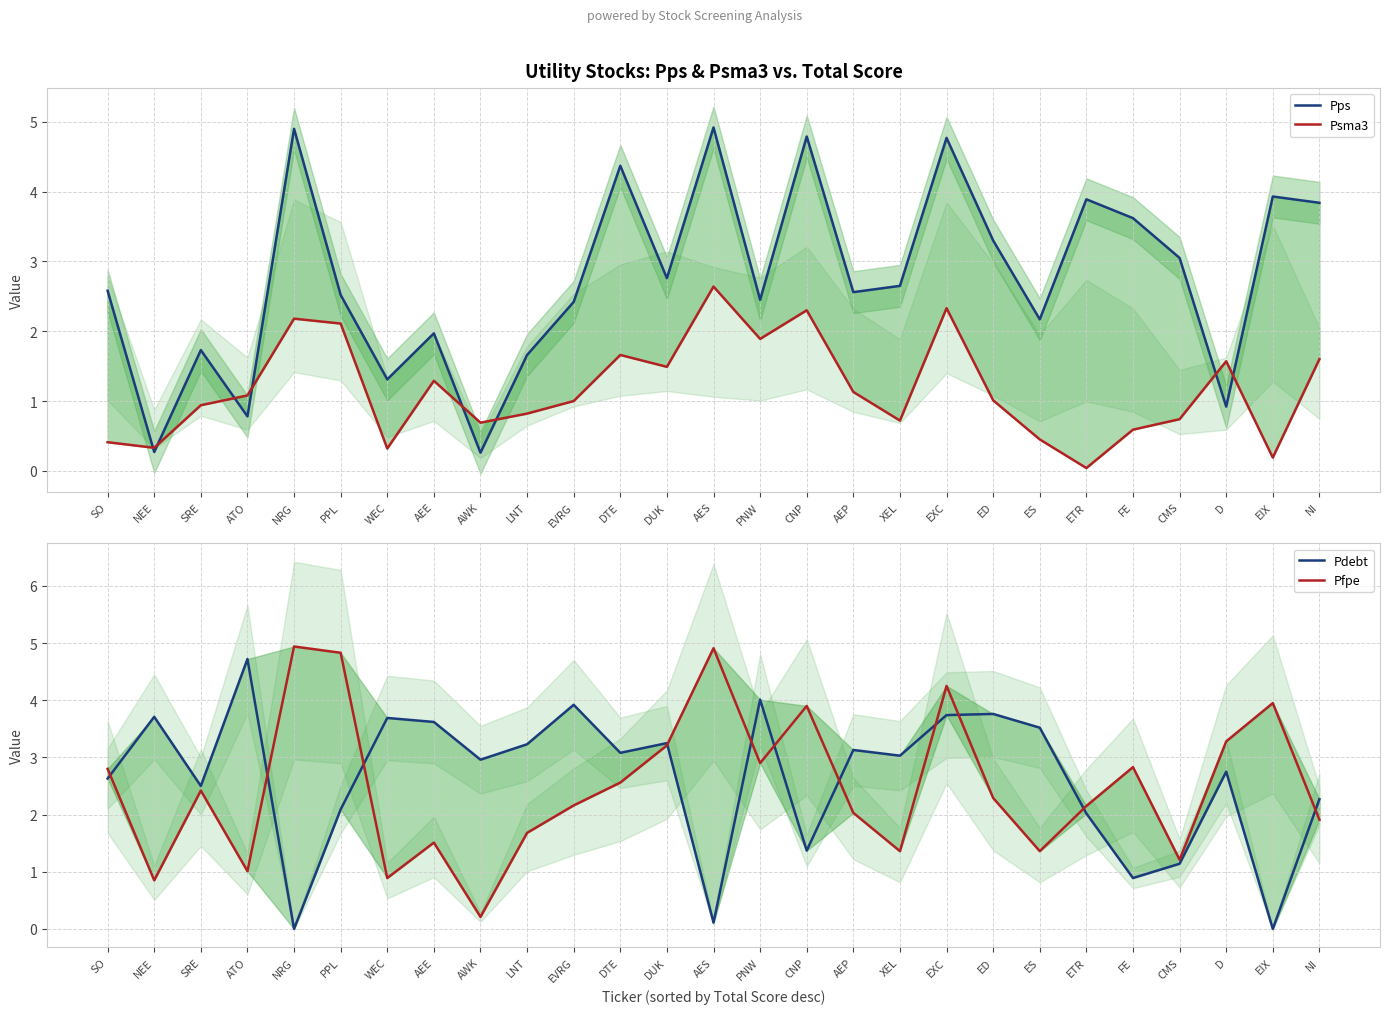

What are all the series names shown in the legend?

Pps, Psma3, Pdebt, Pfpe